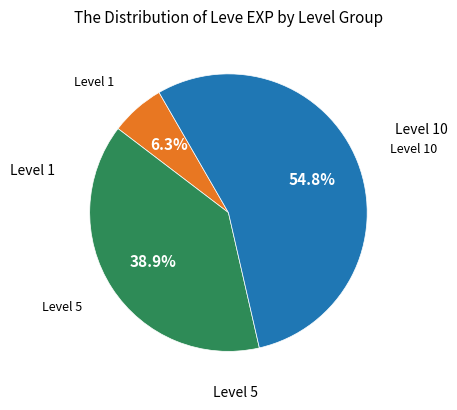

Is there any slice that represents more than half of the pie?

Yes